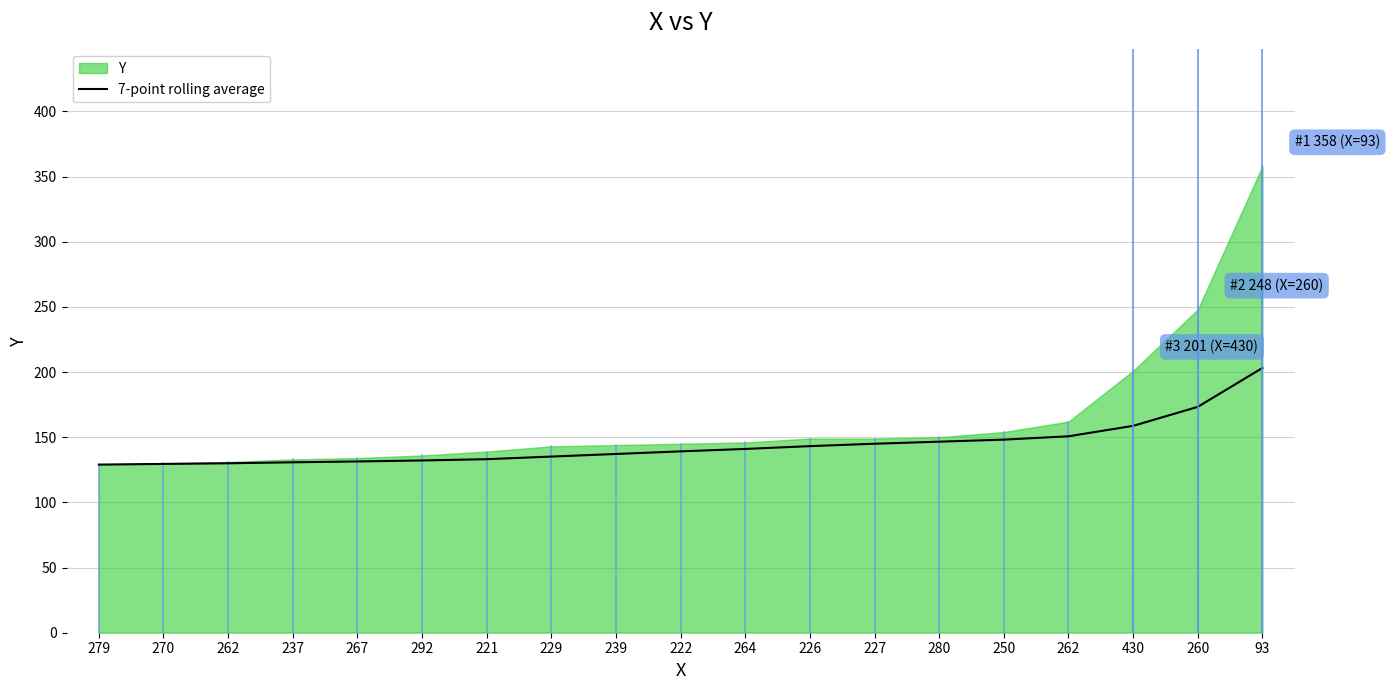

Where is the data nearest to the value 166?

430